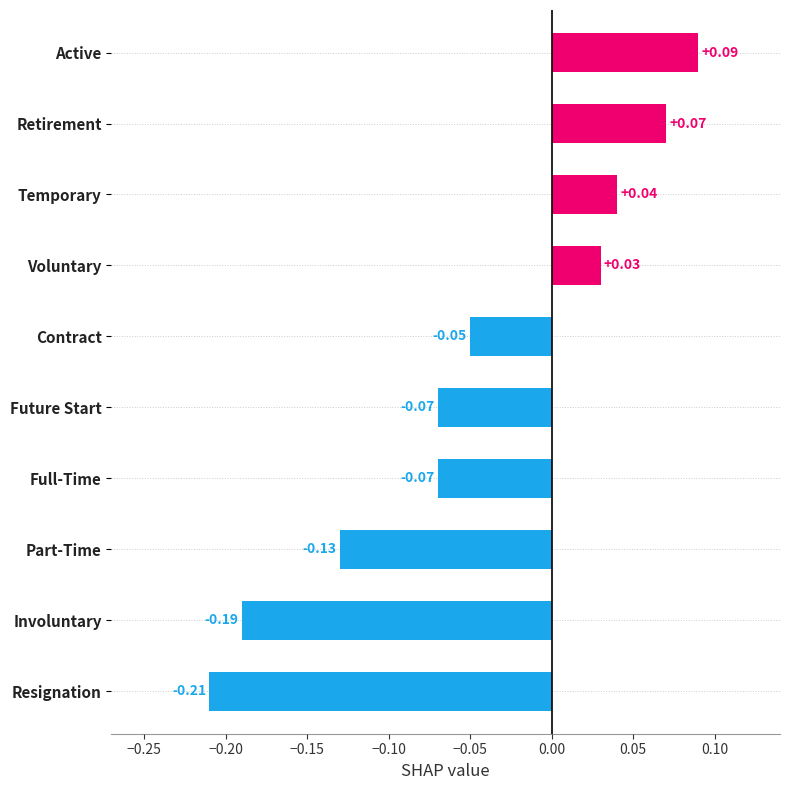

What is the sum of all values?

-0.5